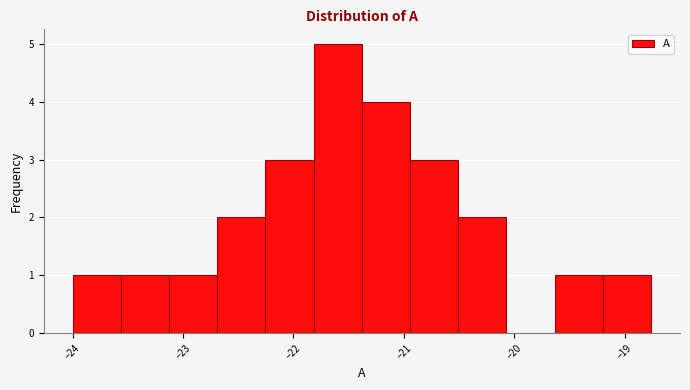

How tall is the bar that spans -24.0 to -23.6 on the x-axis? Neither the bar edges nor the heights are printed on the chart, so give them approximately, as read against the axes.

1